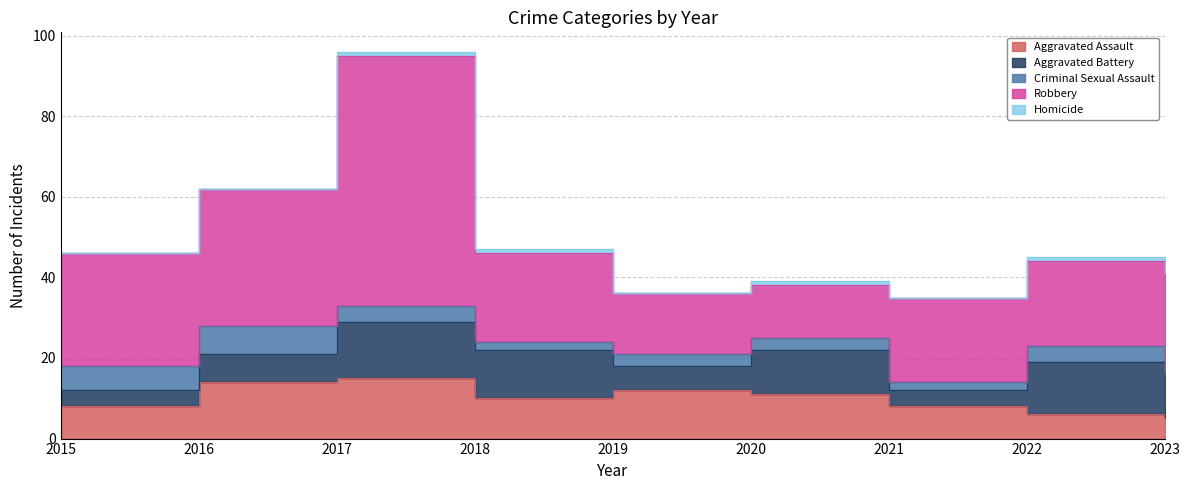

What is the value of the Aggravated Assault point at the 3rd from the left?

15